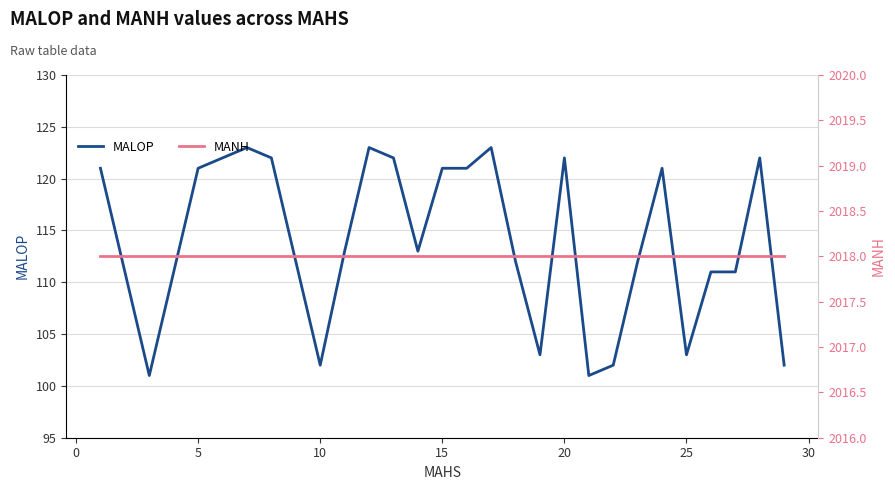

Reading left to right, list all the values displayed in this chart.

MALOP: 121	111	101	111	121	122	123	122	112	102	113	123	122	113	121	121	123	112	103	122	101	102	112	121	103	111	111	122	102
MANH: 2018	2018	2018	2018	2018	2018	2018	2018	2018	2018	2018	2018	2018	2018	2018	2018	2018	2018	2018	2018	2018	2018	2018	2018	2018	2018	2018	2018	2018